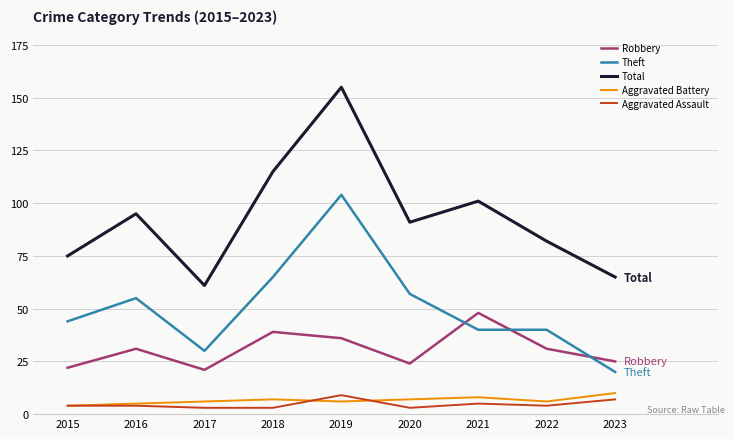

True or false: Aggravated Assault and Total intersect in this chart.

False